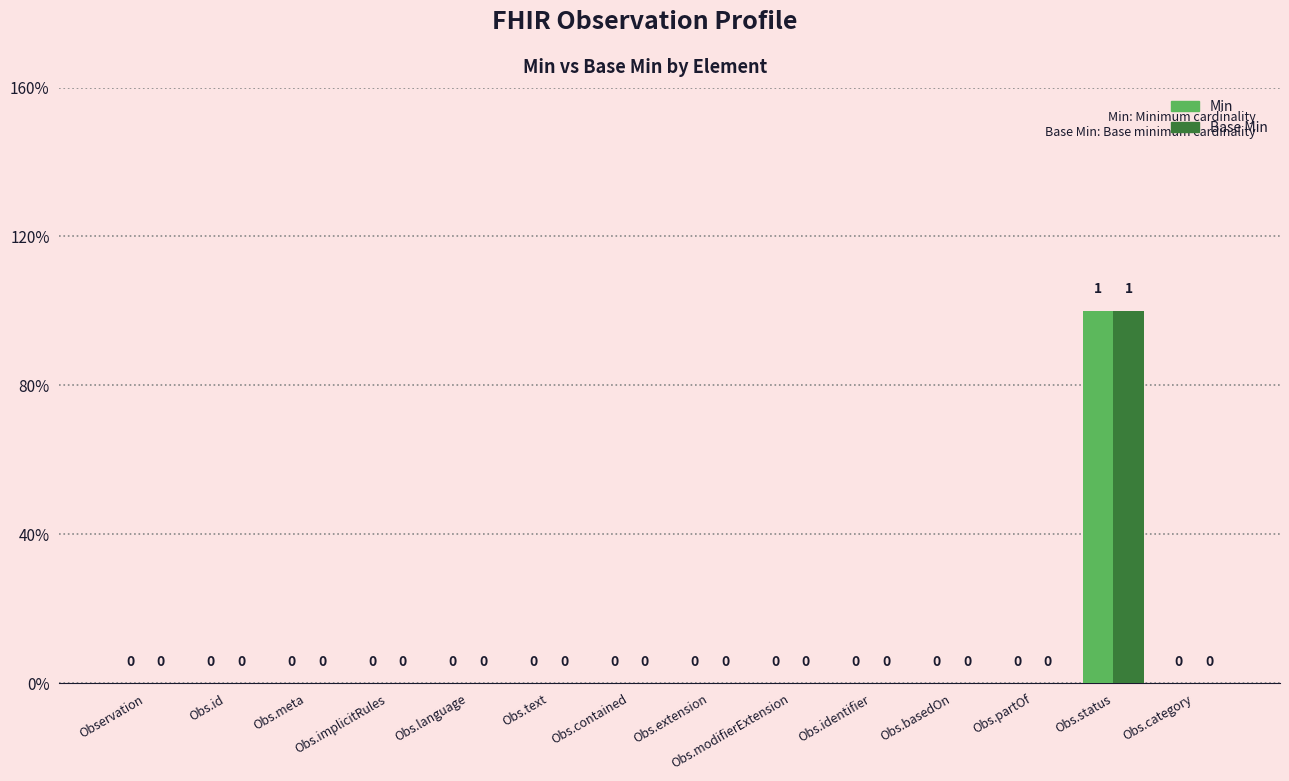

Are the bars grouped side by side (vs. stacked)?

Yes